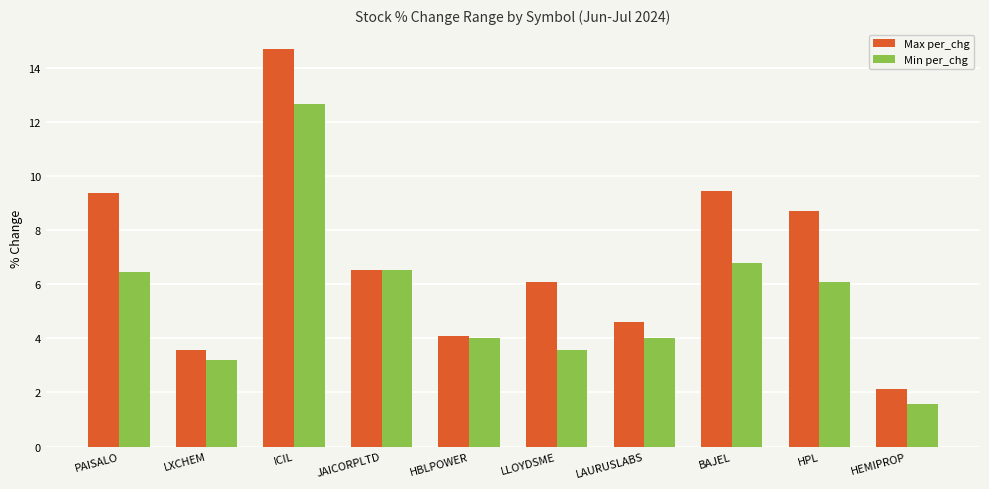

Which series has the largest total across all categories?

Max per_chg